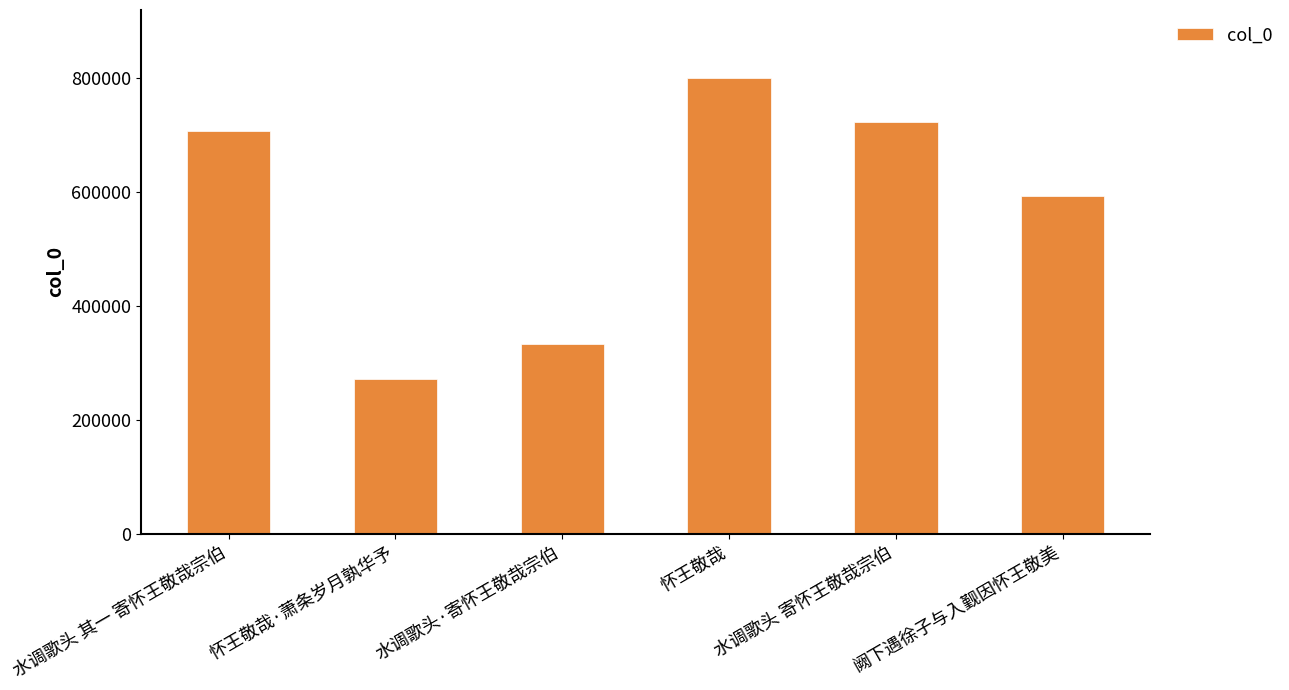

What position from the left is 水调歌头·寄怀王敬哉宗伯?

3